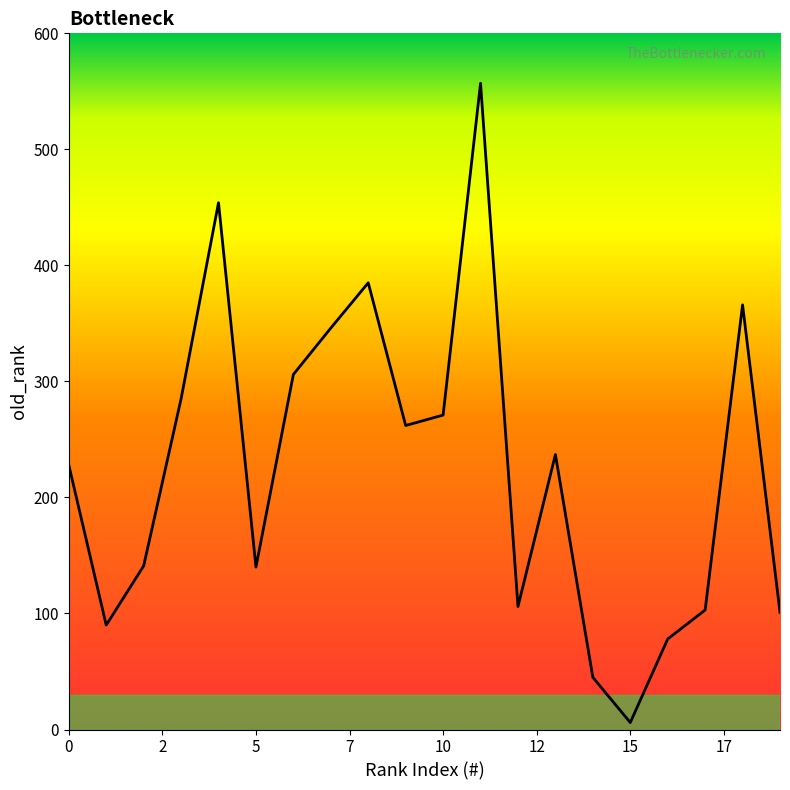

What is the greatest value displayed?

557